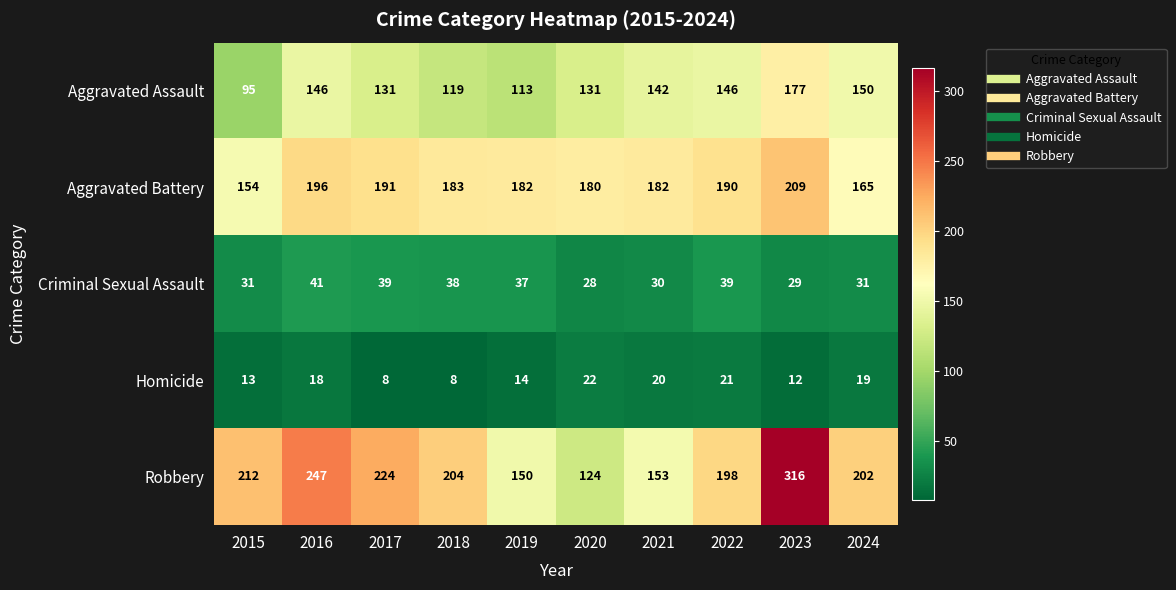

What is the difference between the maximum and minimum values in the Aggravated Battery series?

55